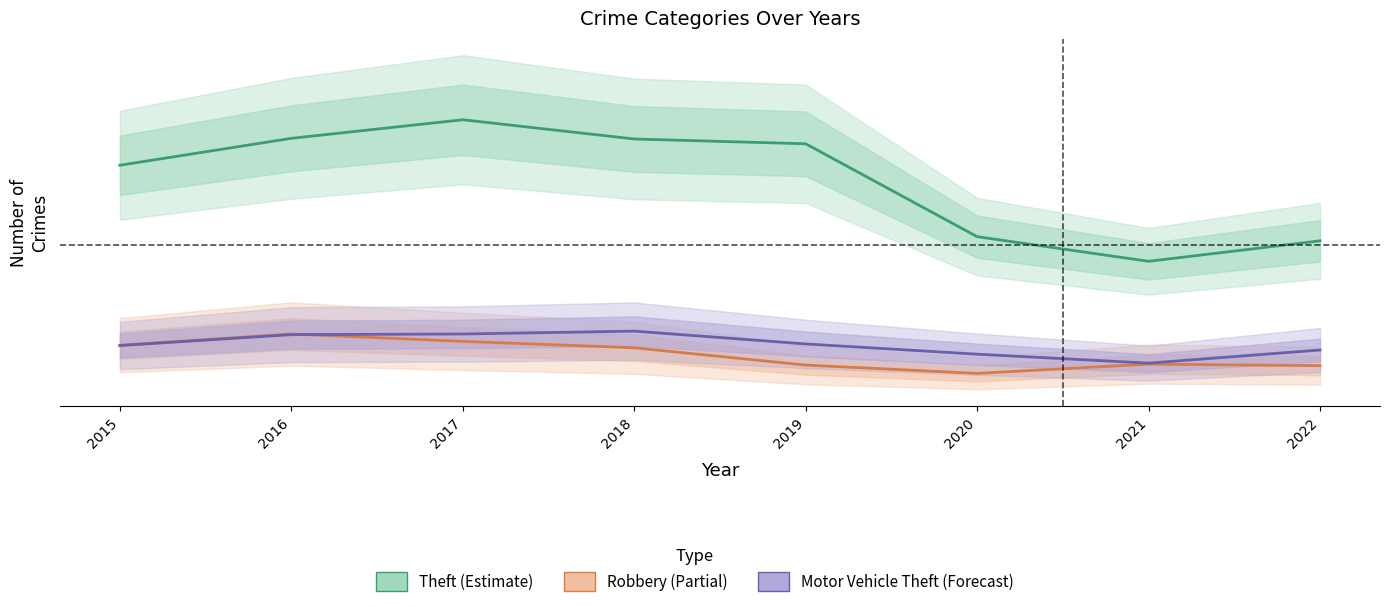

What is the minimum value for Theft?

474